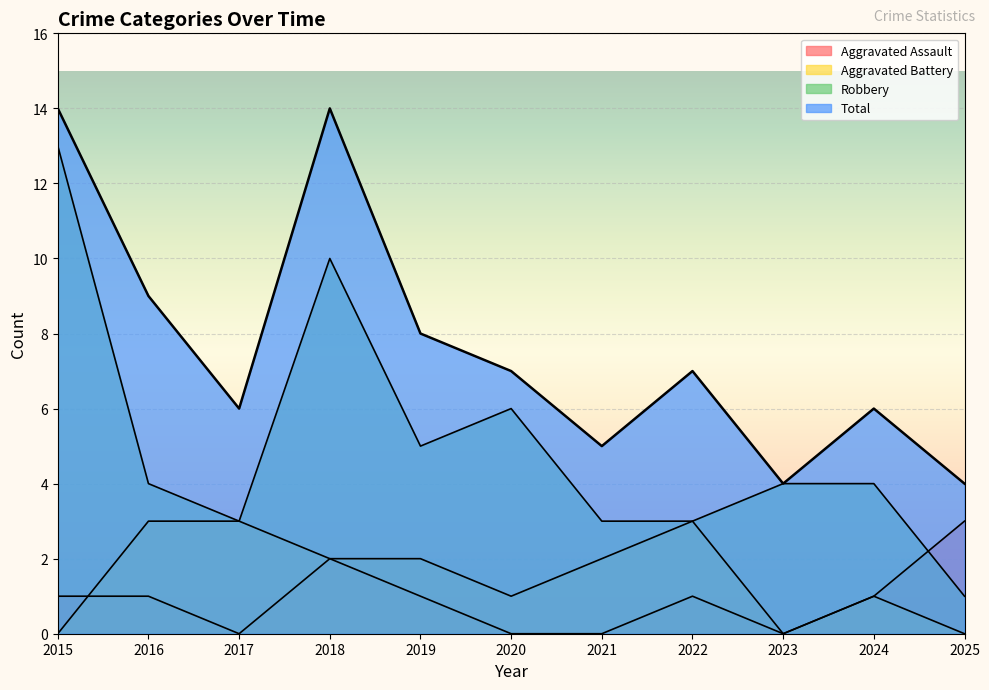

True or false: Robbery has a value of 4 at 2020.

False